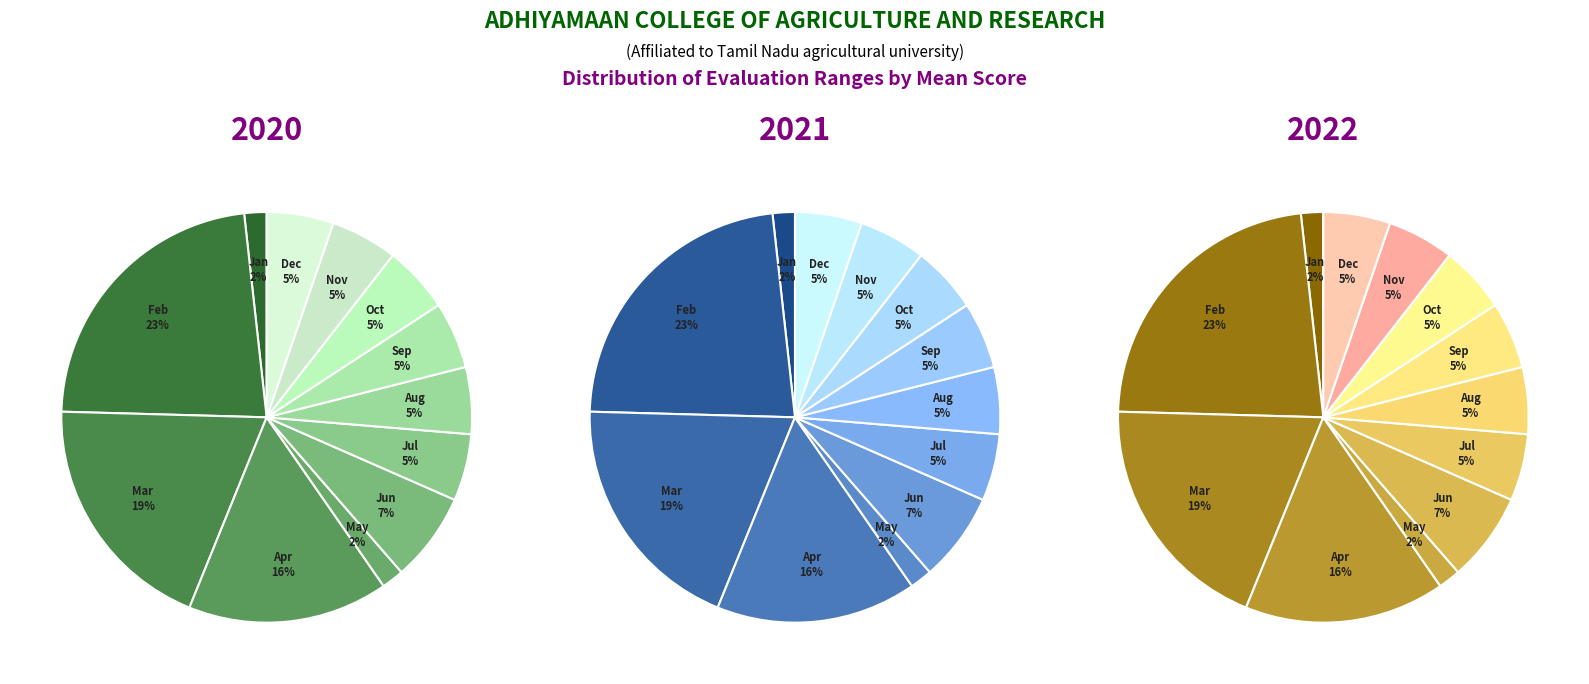

Is it true that evals 366-384 is 16% of the pie?

False